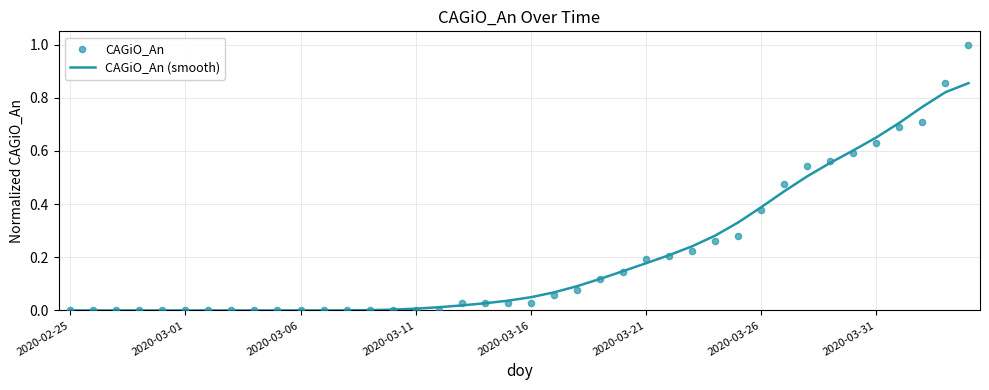

Which series has the largest Y range (max minus min)?

CAGiO_An